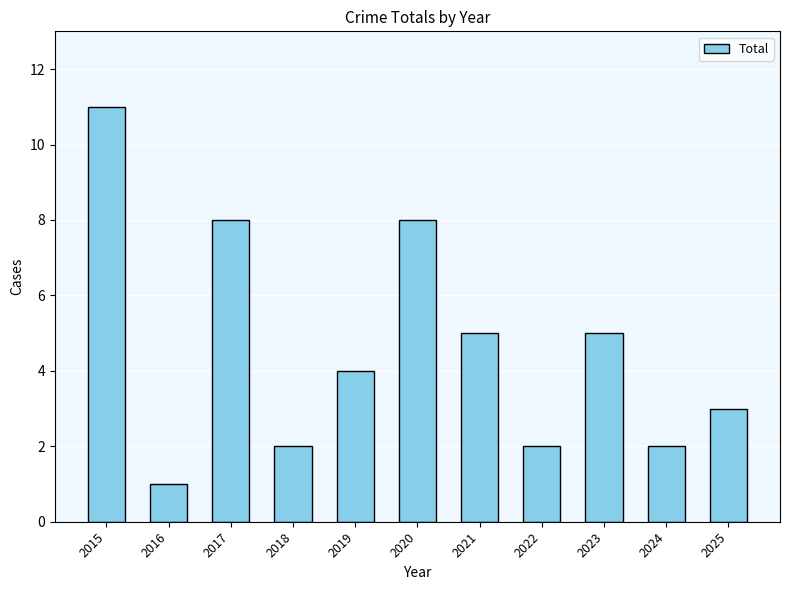

Is it true that the value at 2023 is 9?

False